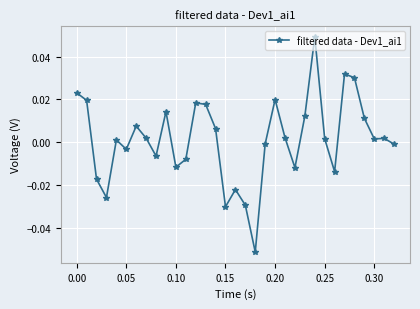

True or false: there are more than 0 points higher than both neighbors.

True